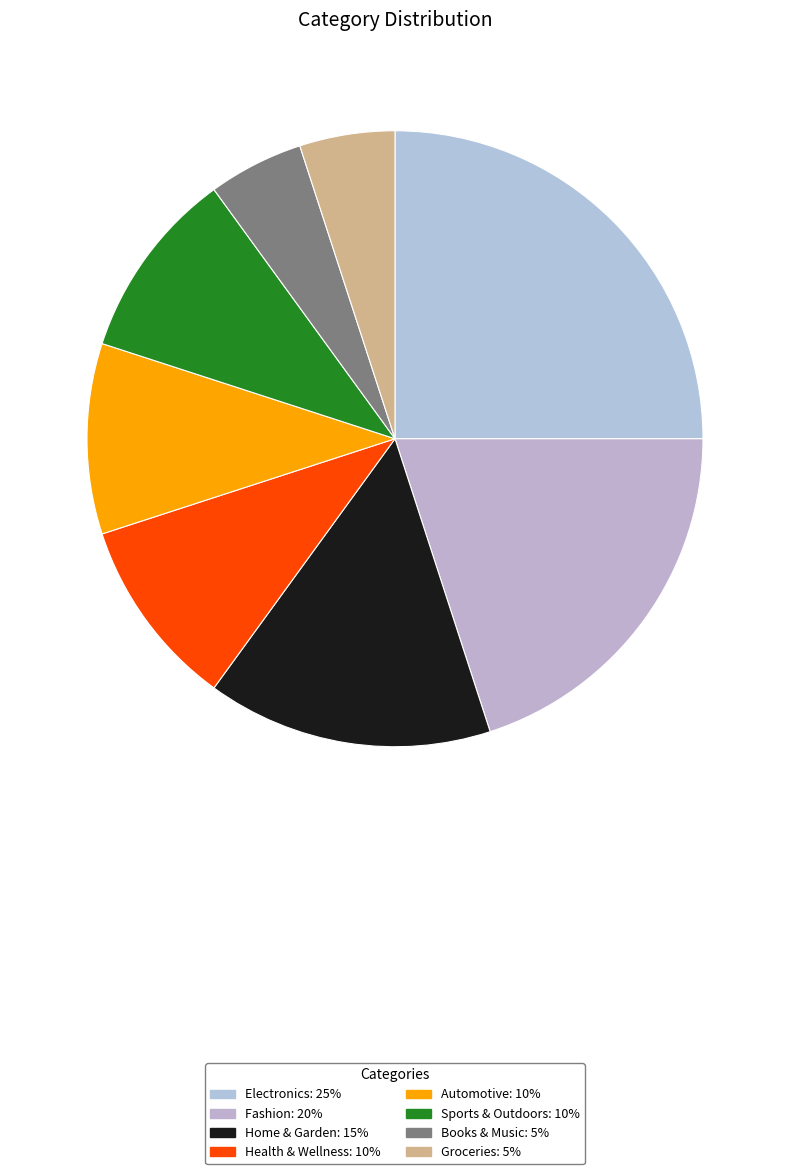

How many segments does this pie chart have?

8